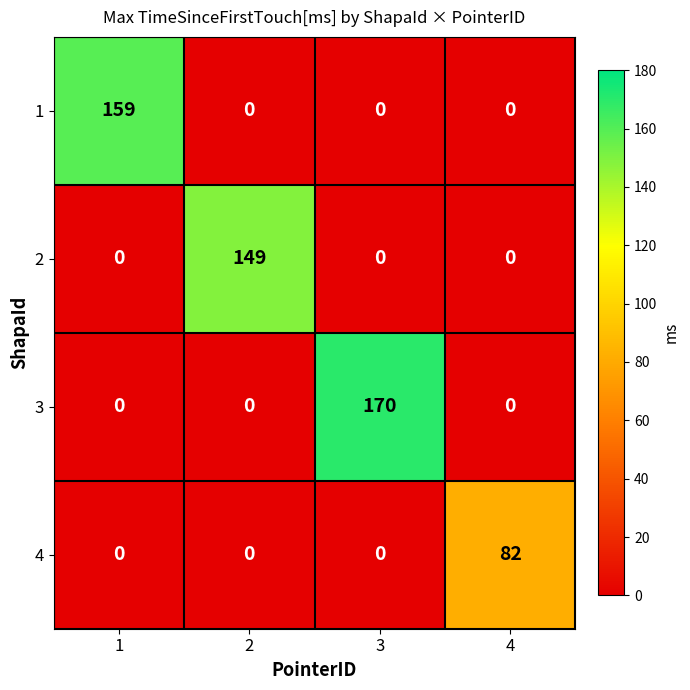

Which series has the widest spread of values?

3